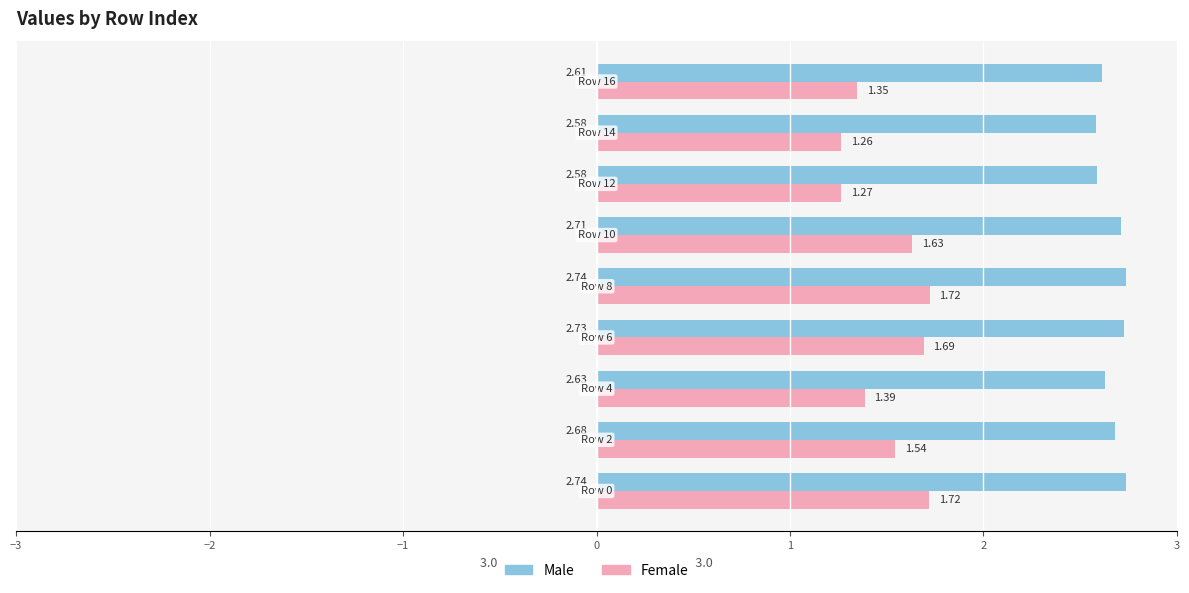

Which series has the largest range (max minus min)?

Female